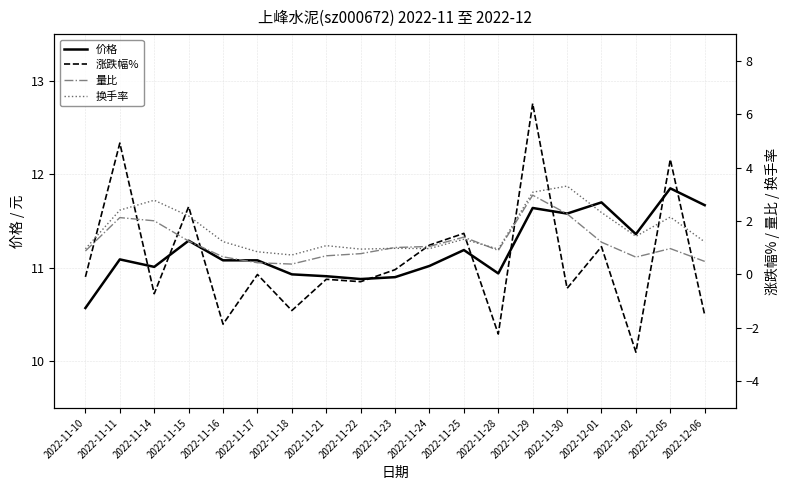

Is it true that 涨跌幅% equals -1.0 at 2022-11-14?

False